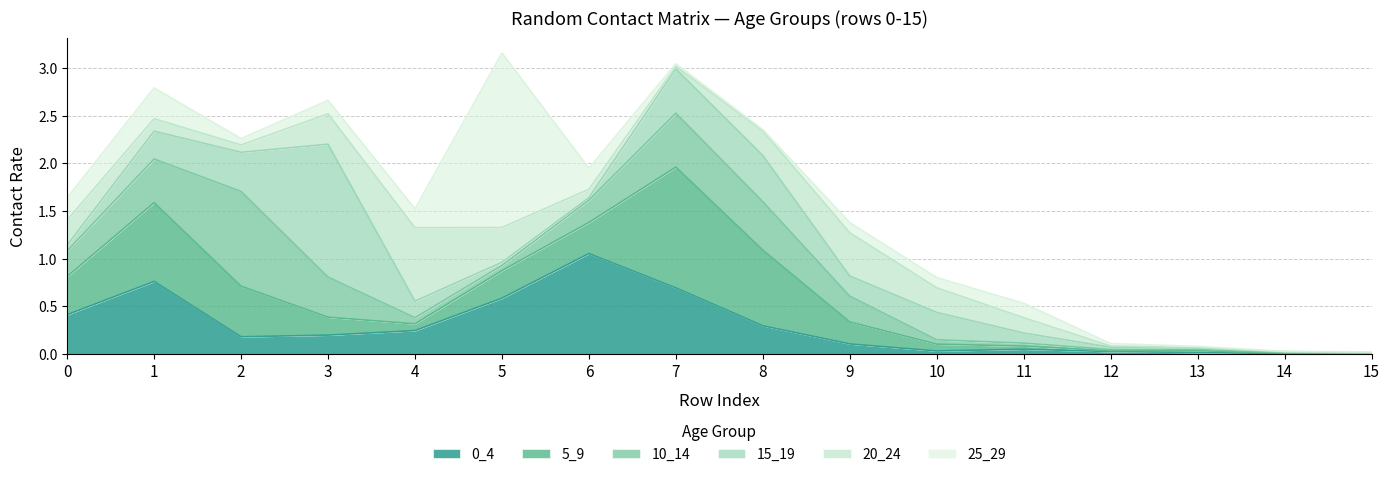

Between 13 and 4, which is larger?

4